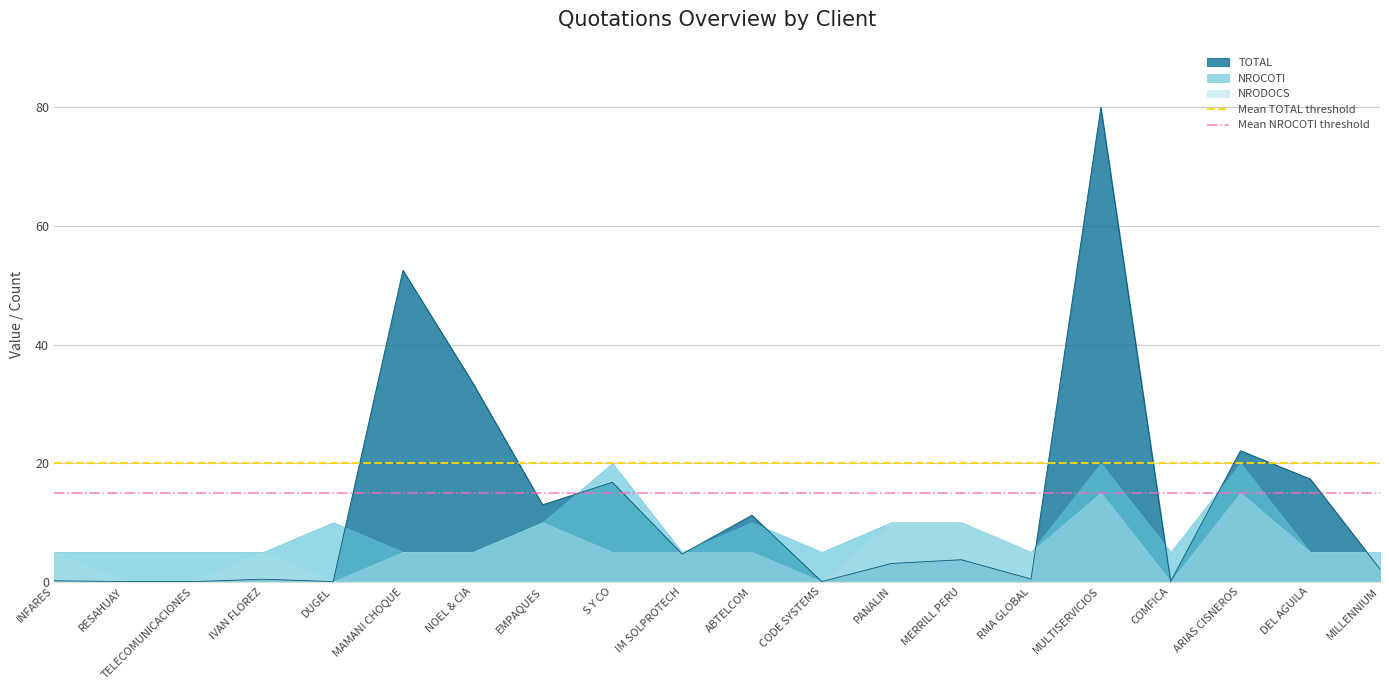

The value of TOTAL at COMFICA is -37.8. True or false?

False